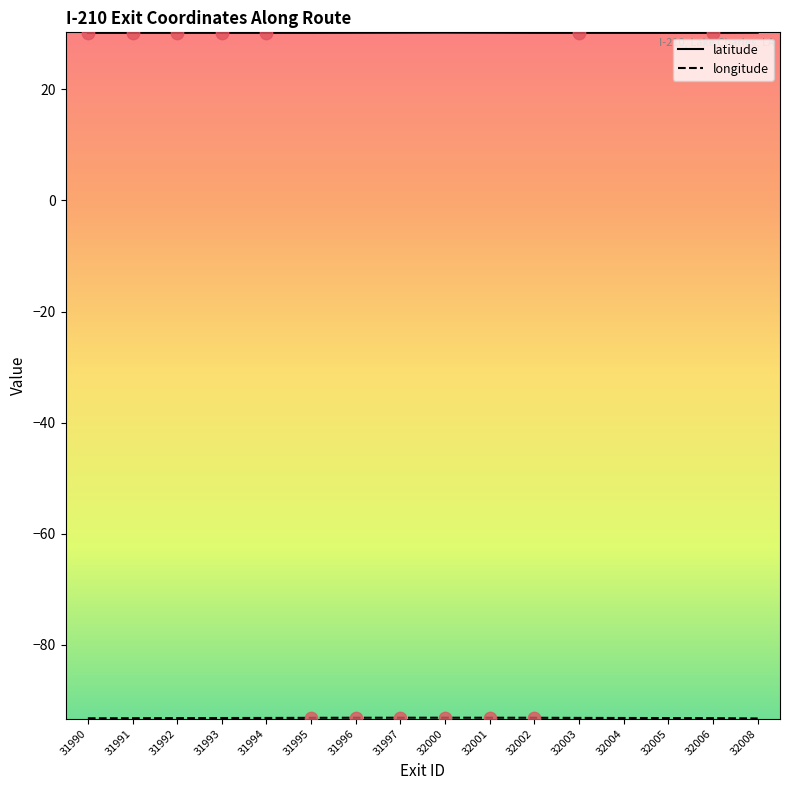

What is the difference between the highest and lowest values at 32003?

123.4